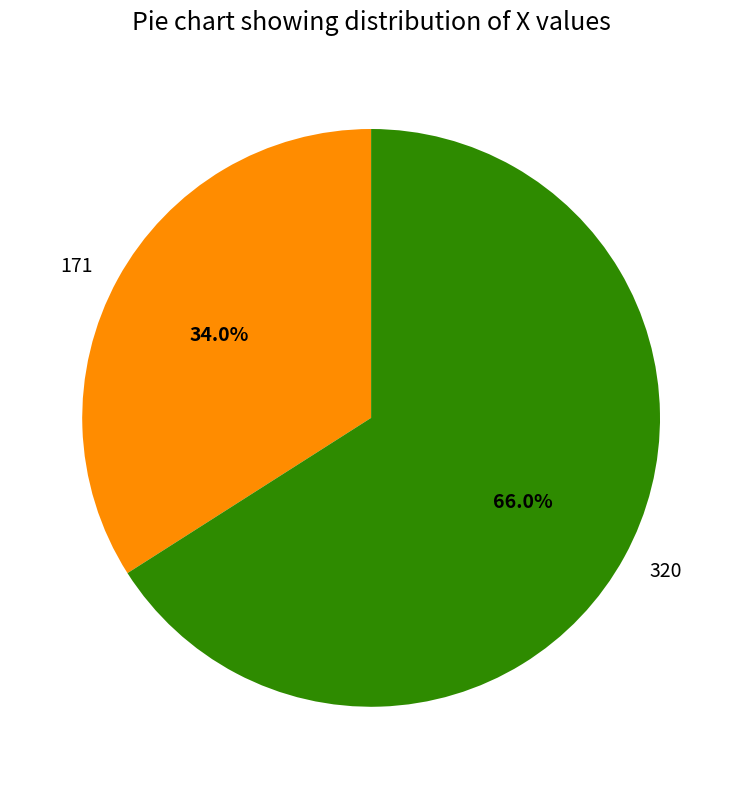

What percentage is NOT represented by 171?

66.0%